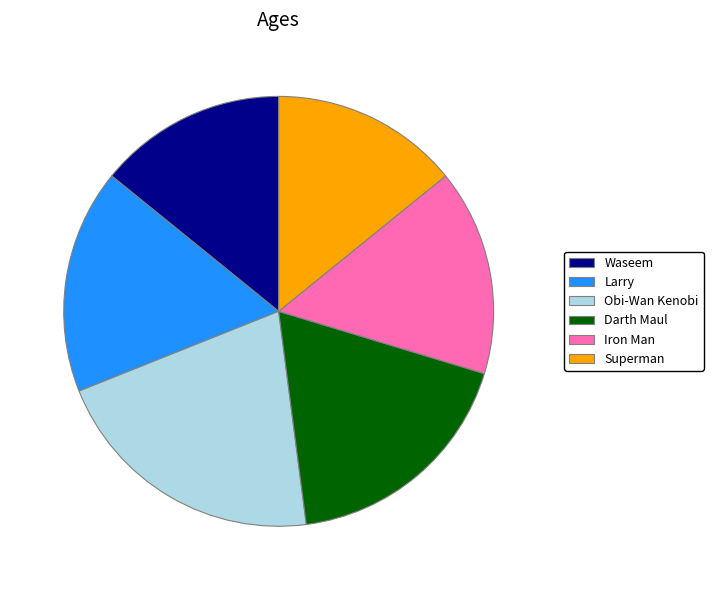

True or false: Larry accounts for 17% of the total.

True